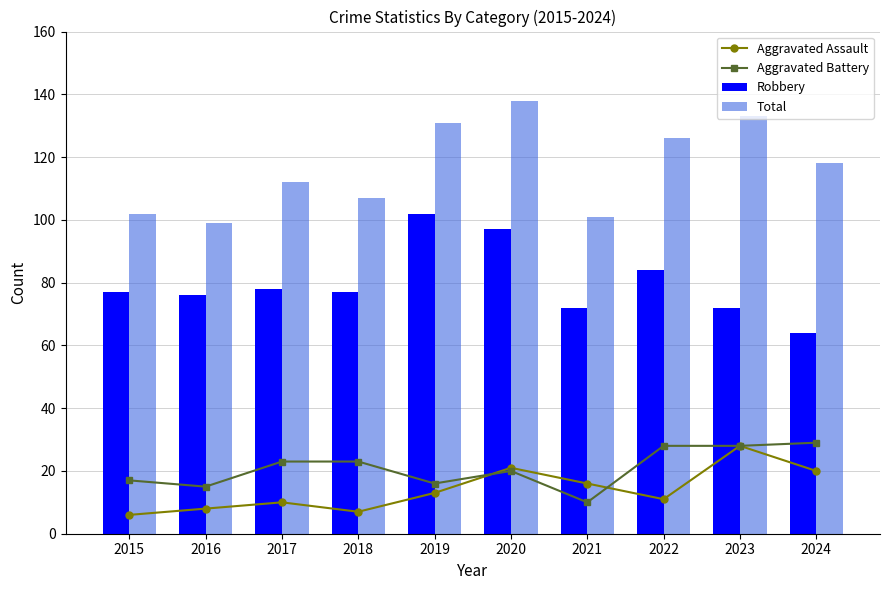

The value of Aggravated Assault at 2016 is 2. True or false?

False